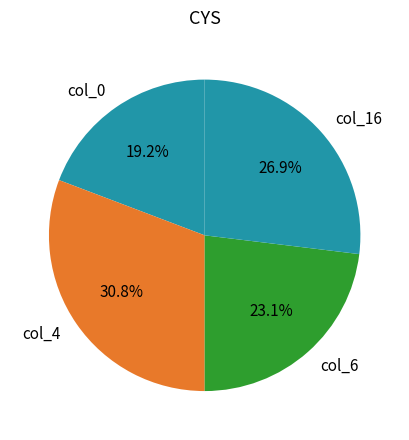

Do col_4 and col_16 together represent more than half of the pie?

Yes